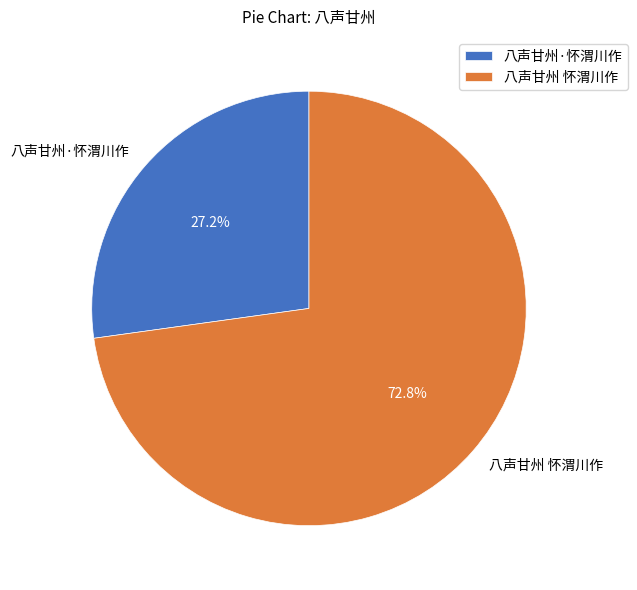

Between 八声甘州 怀渭川作 and 八声甘州·怀渭川作, which is larger?

八声甘州 怀渭川作